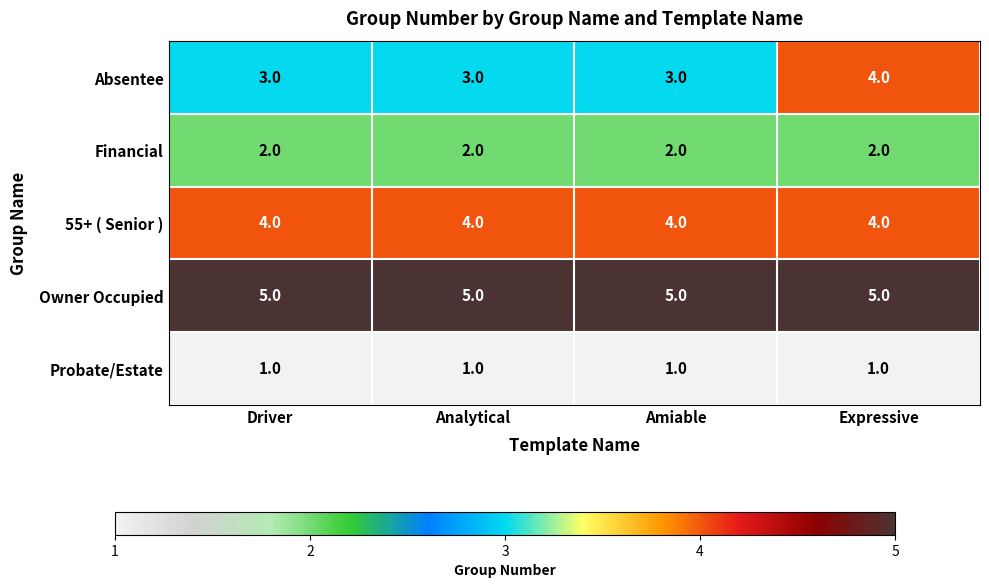

How many categories are shown in the chart?

4